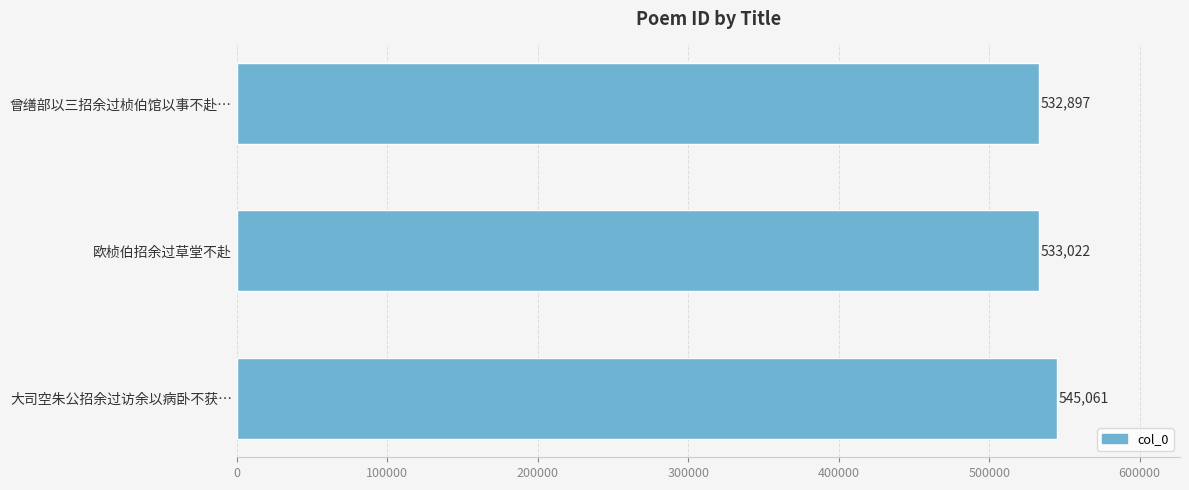

Reading top to bottom, list all the values displayed in this chart.

532897	533022	545061